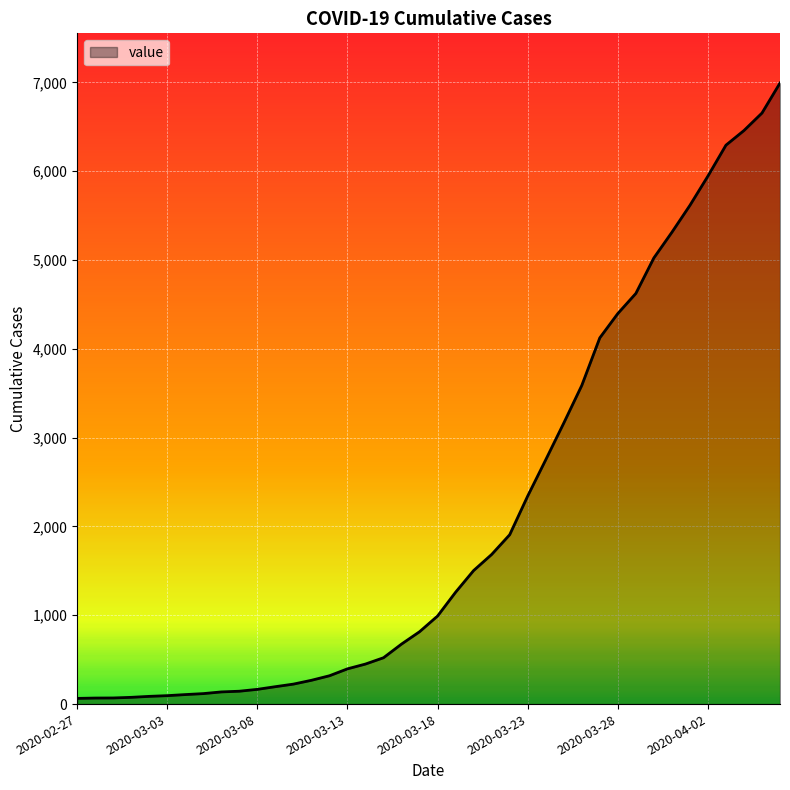

What is the difference between the maximum and minimum values?

6930